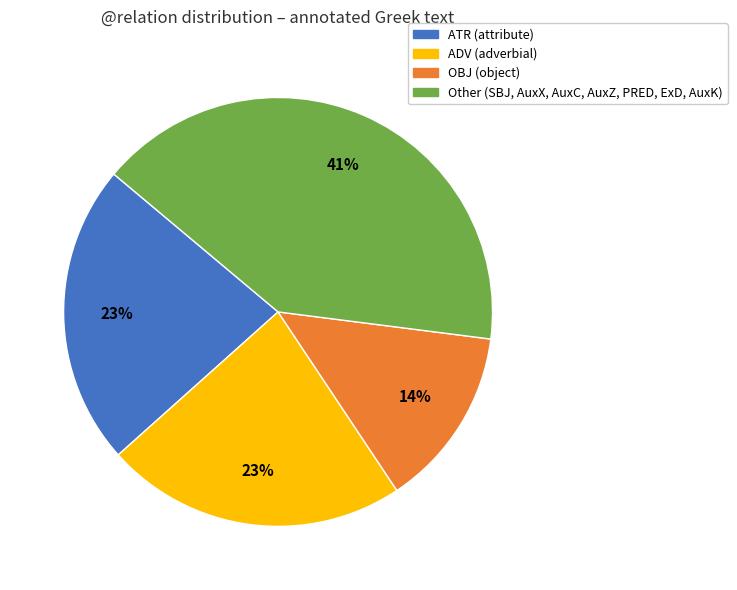

To the nearest percent, what is the average slice percentage?

25%